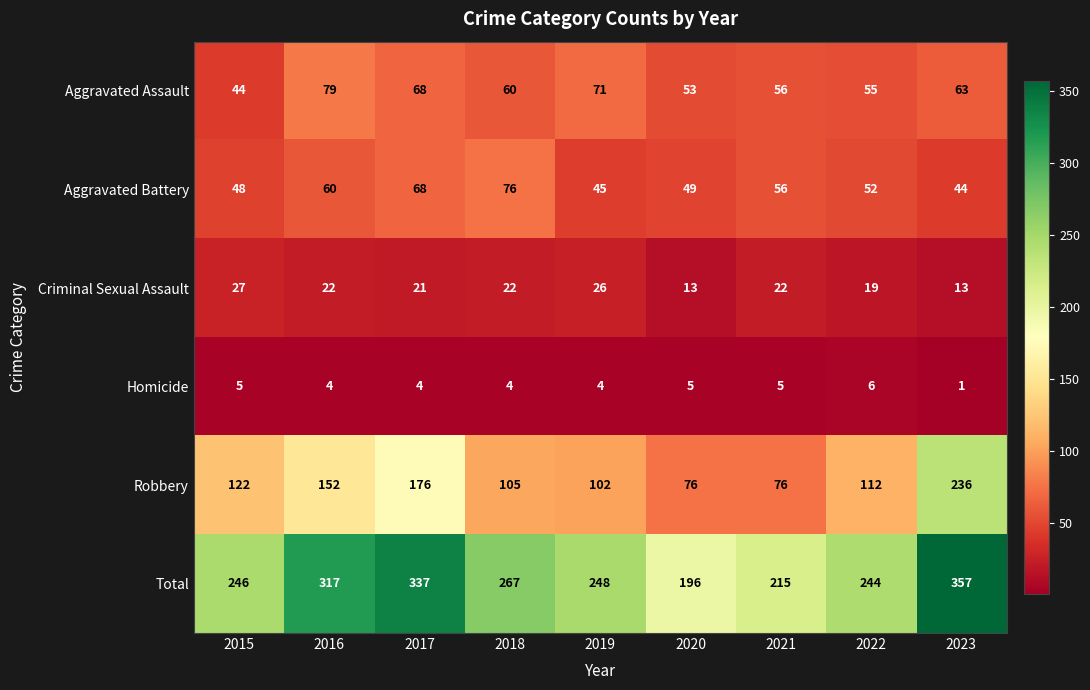

List the series in order of their peak value, lowest first.

Homicide, Criminal Sexual Assault, Aggravated Battery, Aggravated Assault, Robbery, Total